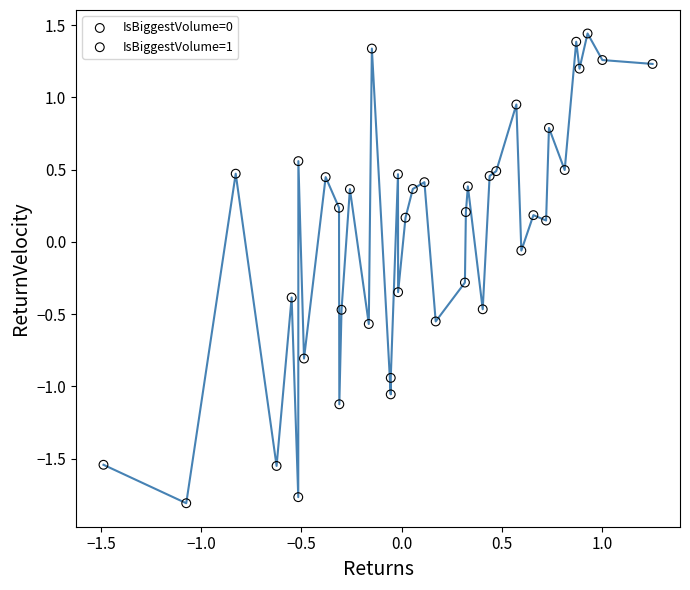

Which series has the largest Y range (max minus min)?

IsBiggestVolume=0